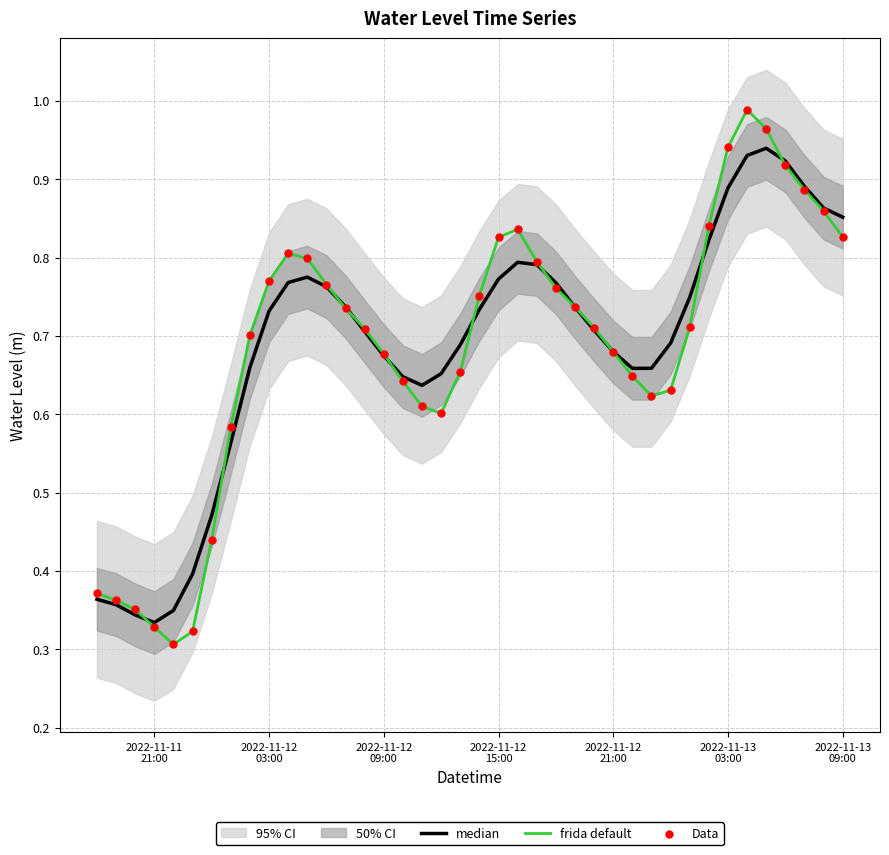

Which series contains the highest Y value?

frida default